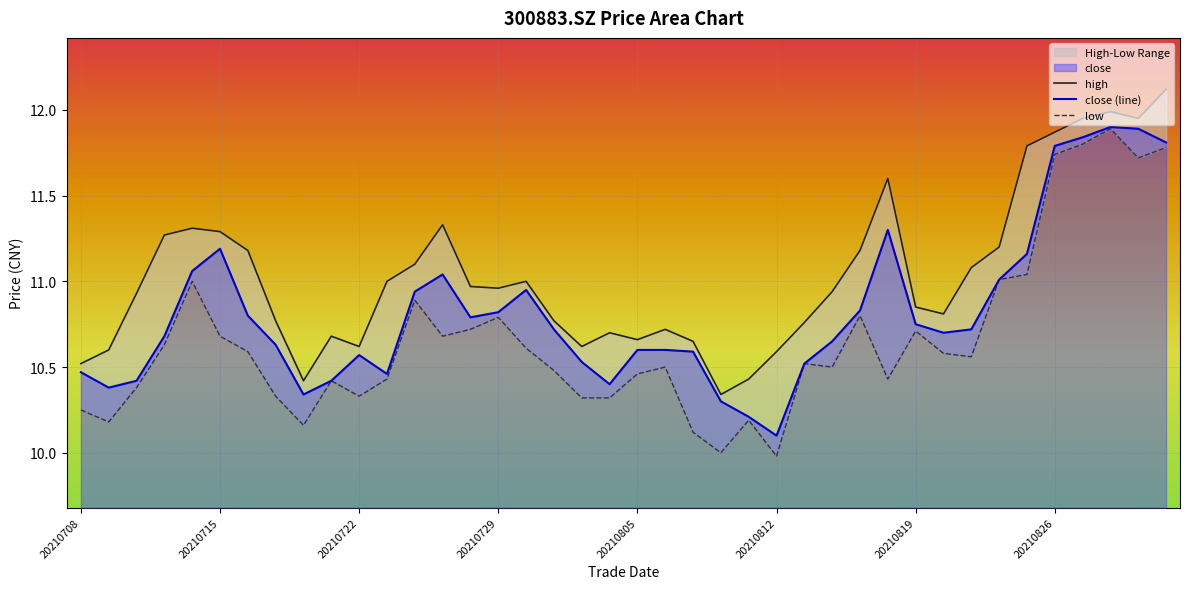

What is the lowest value of the close (line) series?

10.1